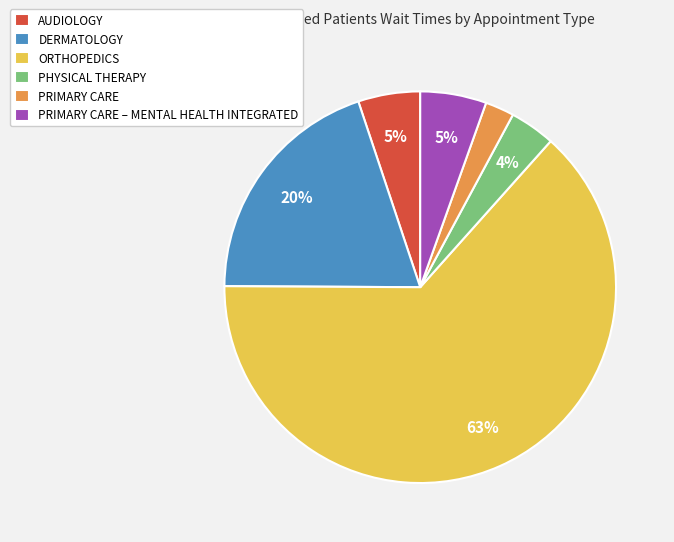

Count the number of slices in the pie.

6